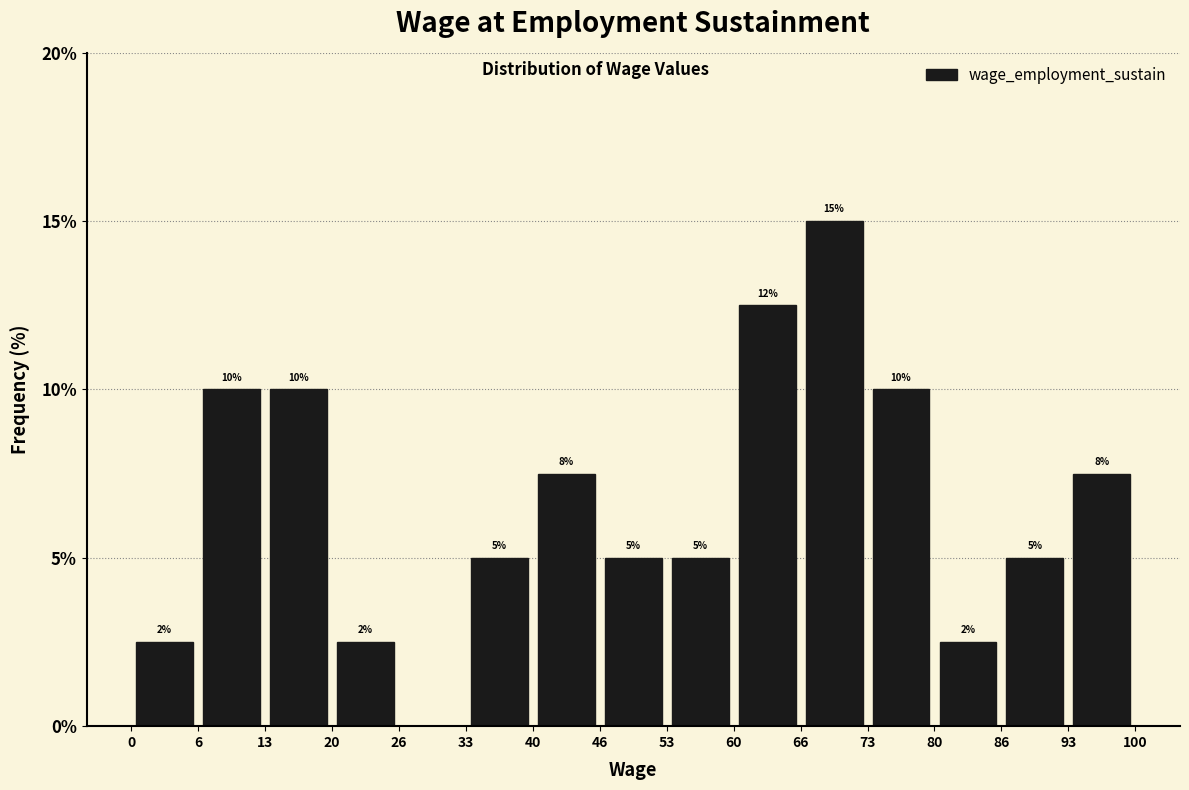

Over which range of the x-axis is the bar tallest?

66 to 73